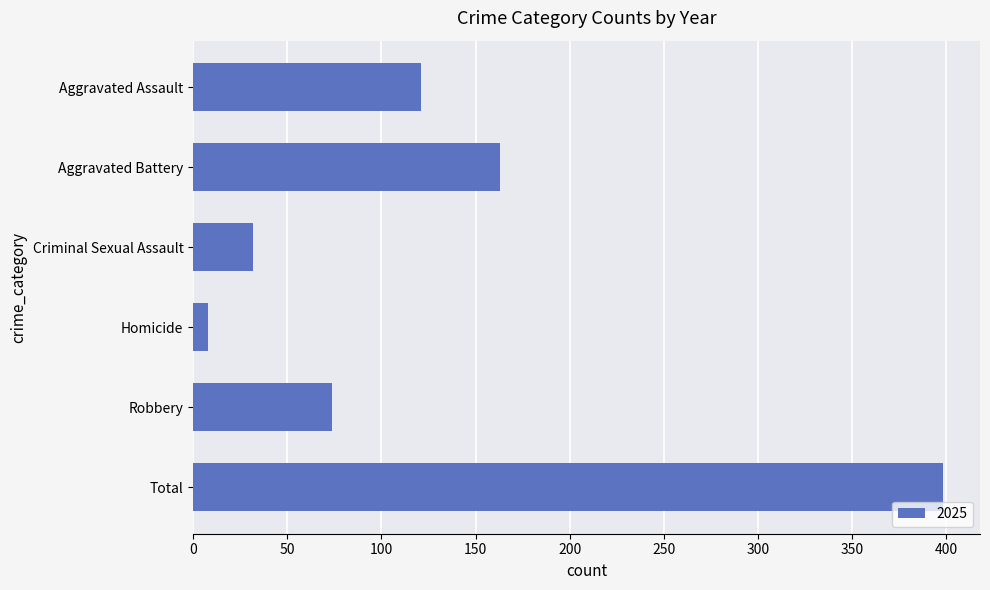

How many bars are there in total?

6